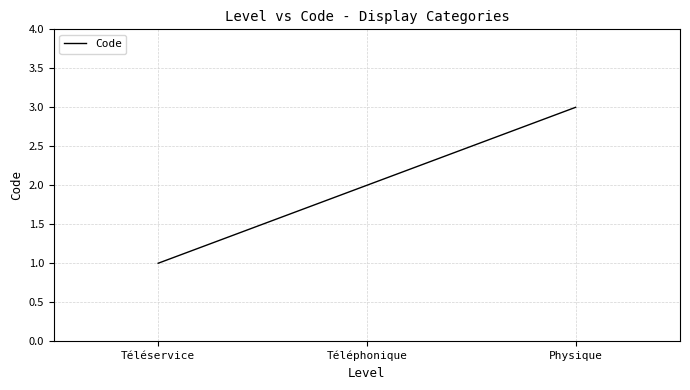

Reading right to left, list all the values displayed in this chart.

Physique=3	Téléphonique=2	Téléservice=1